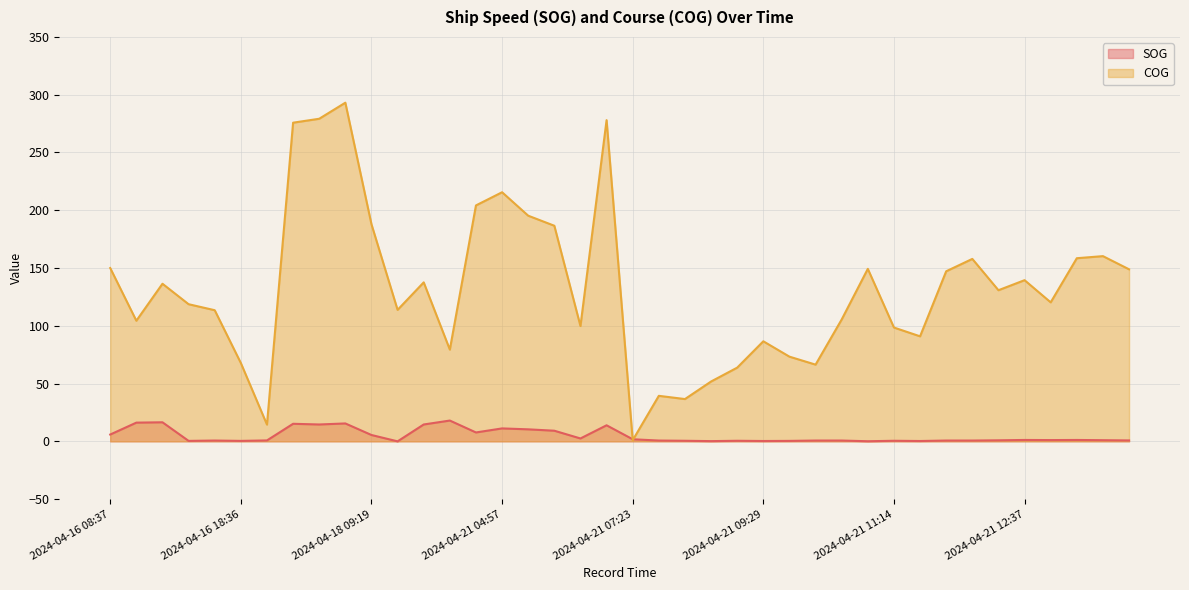

Where is COG nearest to the value 147?

2024-04-21 11:42